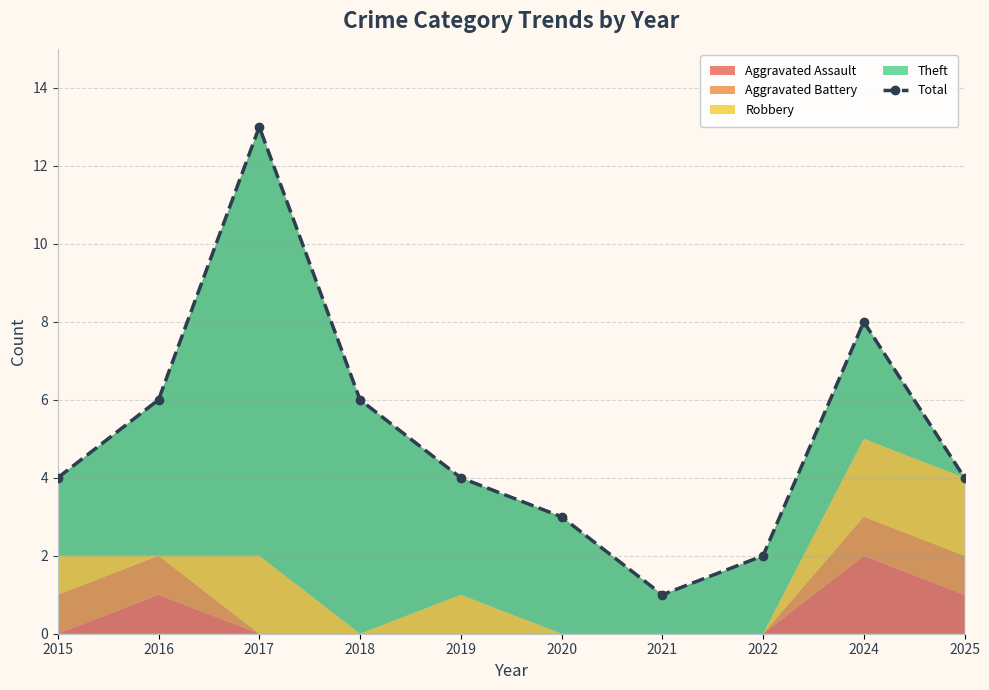

What is the difference between the maximum and minimum values?

12